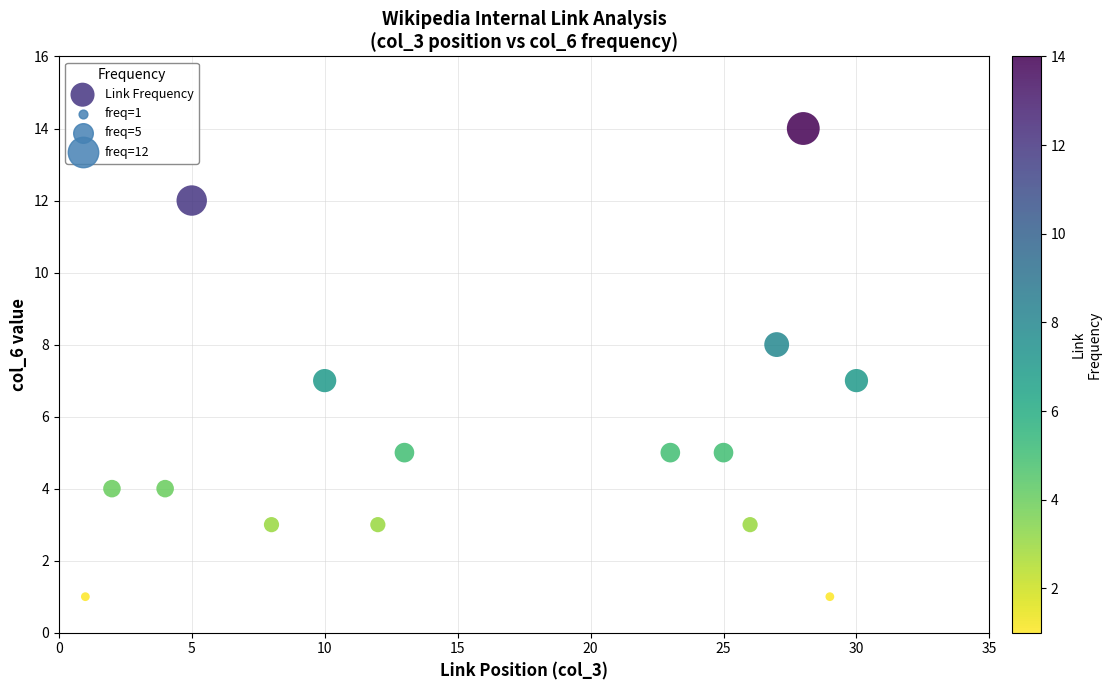

What is the range of X values (max minus min)?

29